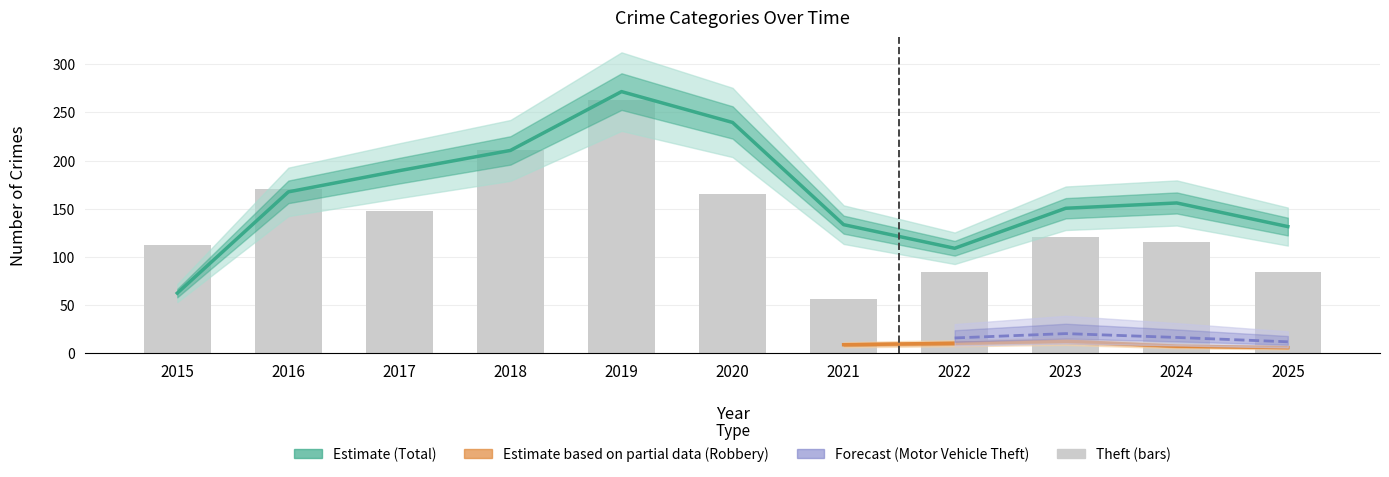

At which category is the sum across all series the highest?

2019